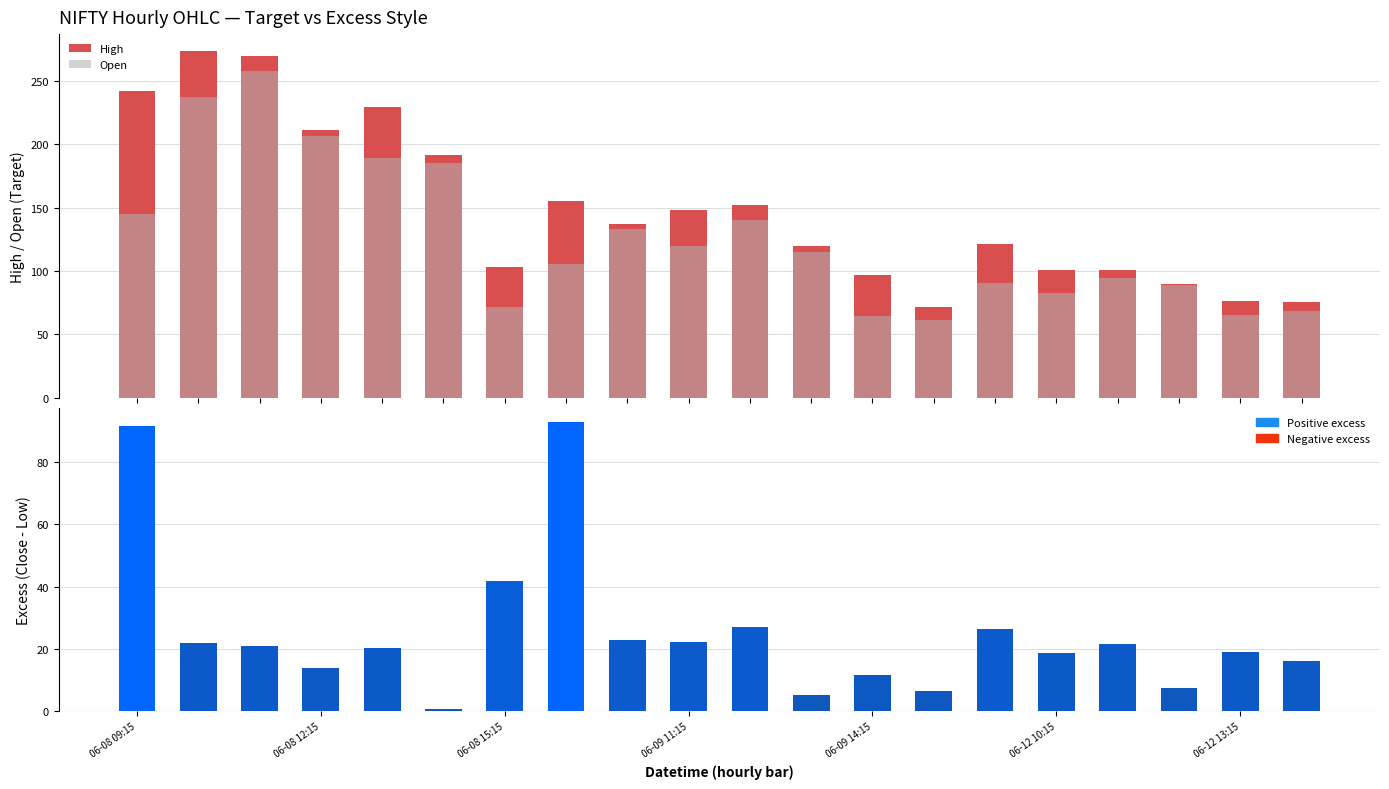

At 06-12 10:15, list the series in order from largest to smallest.

High, Open, Excess (Close-Low)